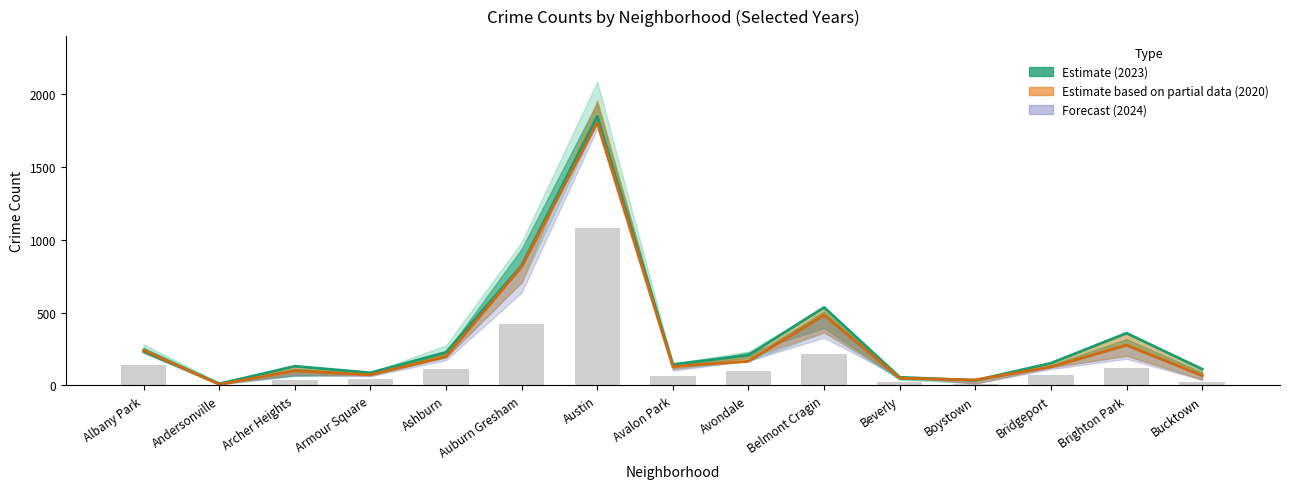

Which has a higher value, Avondale or Boystown?

Avondale